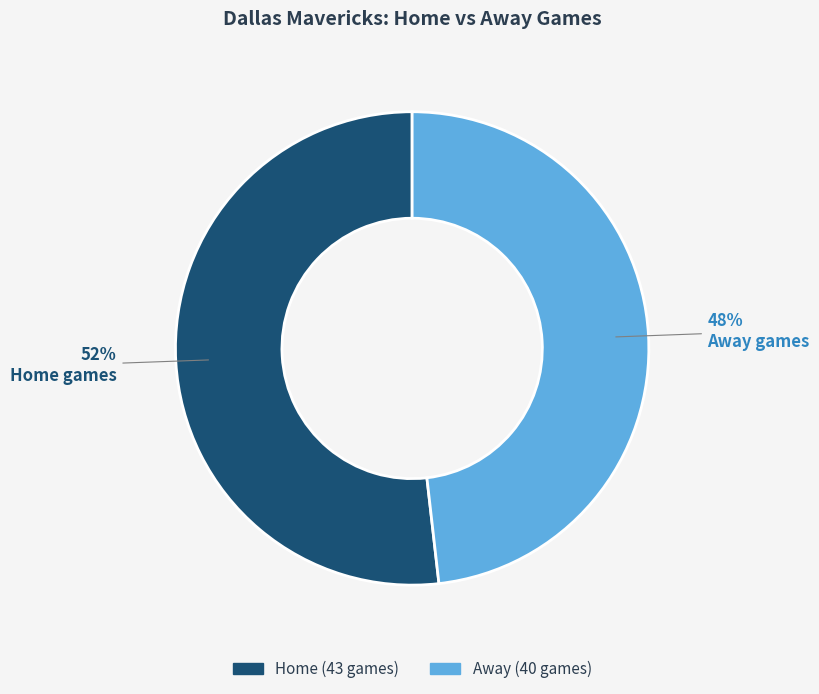

To the nearest percent, what is the average slice percentage?

50%